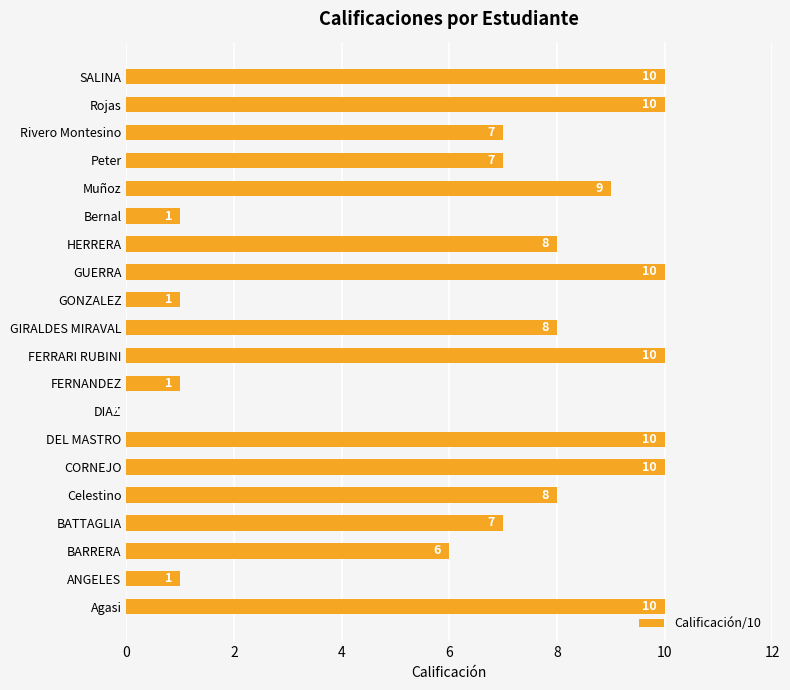

Read the value at Rojas, to the nearest 10.

10